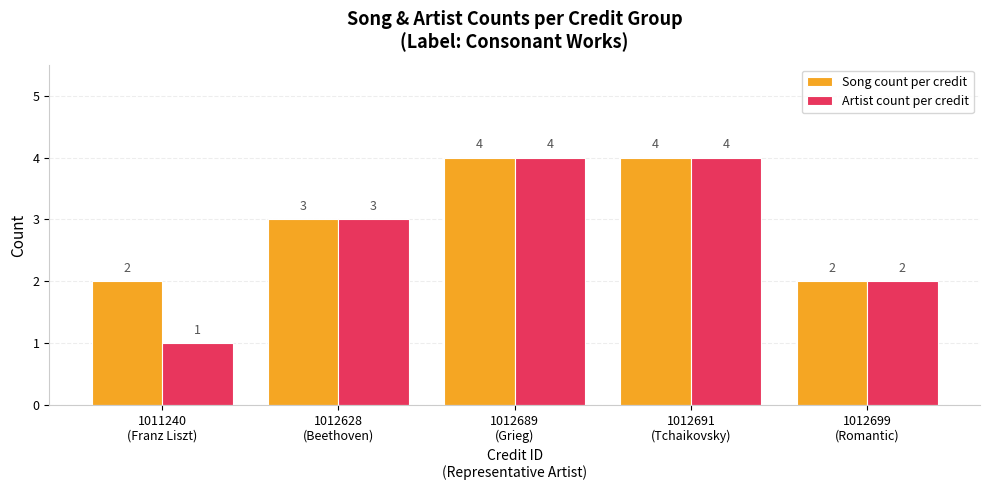

What is the maximum value for Song count per credit?

4